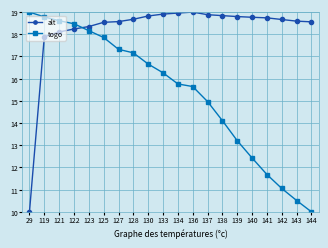

What is the difference between the alt values at 136 and 133?

0.1